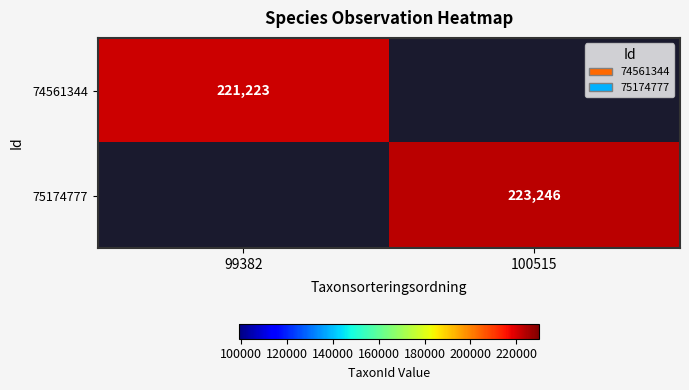

The 75174777 series shows 401303 at 100515. True or false?

False